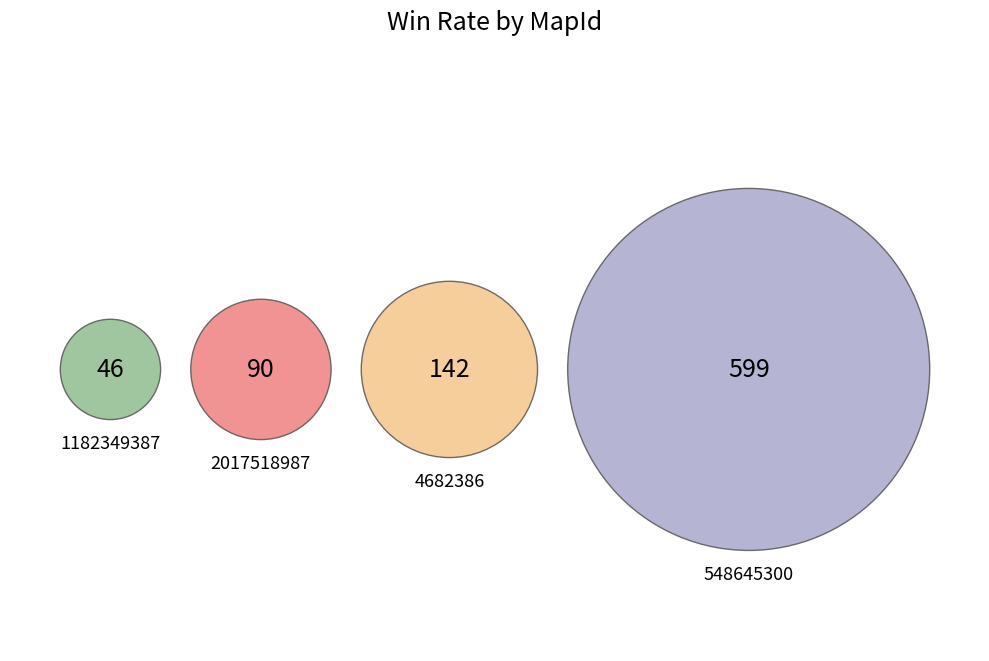

To the nearest percent, what percentage of the pie is 2017518987?

10%